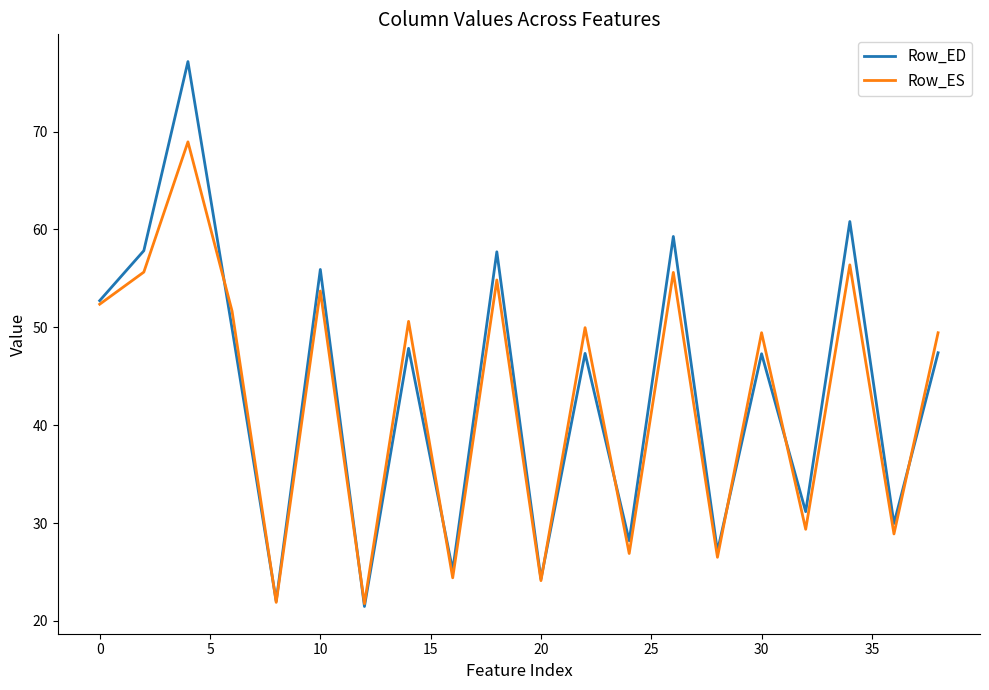

Rank the series by their maximum value, from lowest to highest.

Row_ES, Row_ED